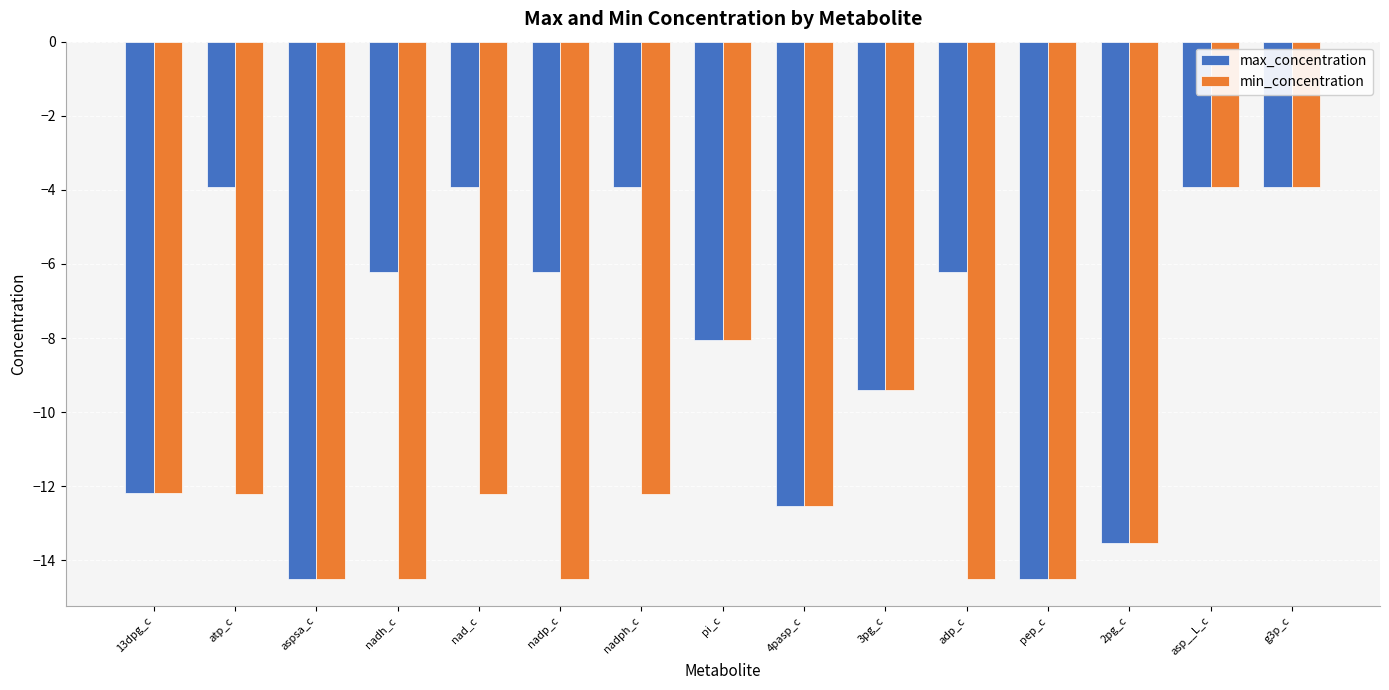

At which label does min_concentration first exceed -12?

pi_c